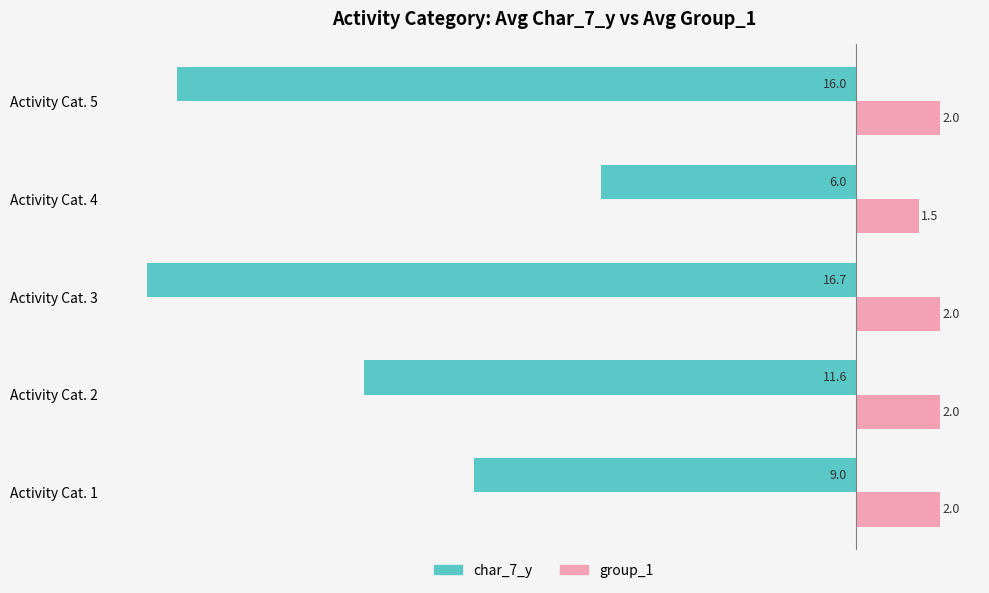

Rank the series by their average value, from lowest to highest.

char_7_y, group_1